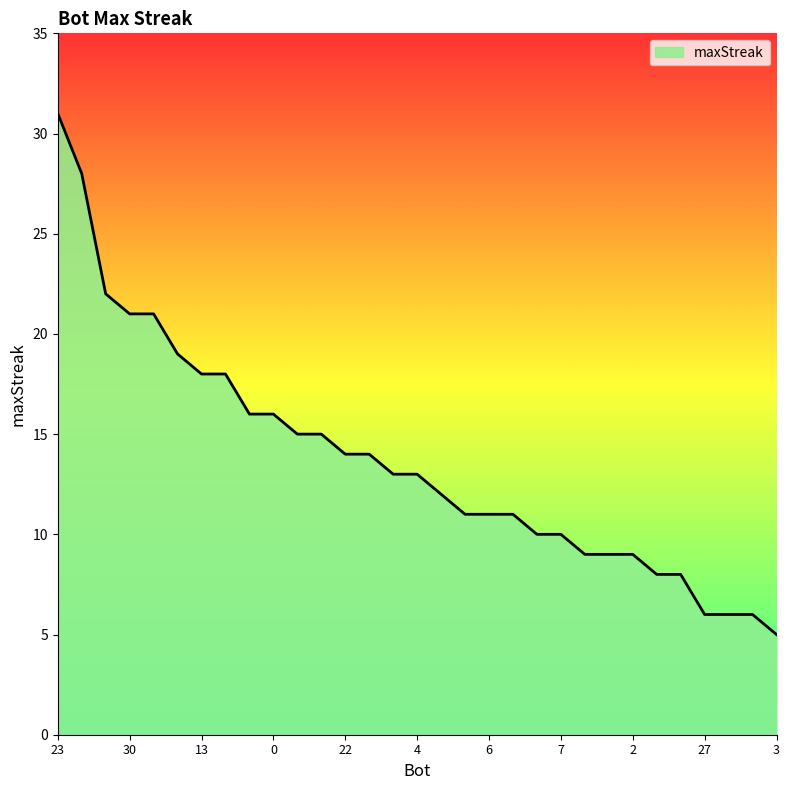

How many lines are shown in the chart?

1